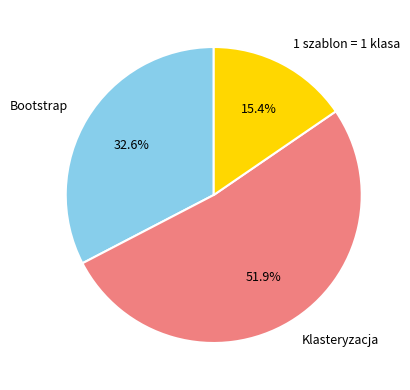

Between Klasteryzacja and Bootstrap, which is larger?

Klasteryzacja